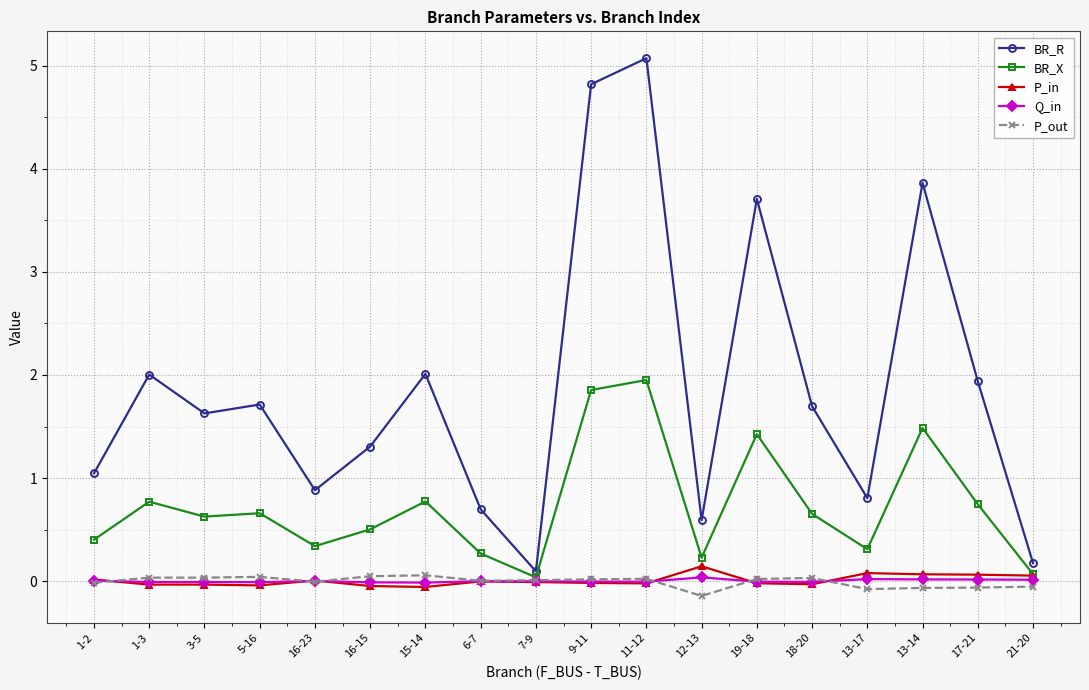

How many lines are shown in the chart?

5